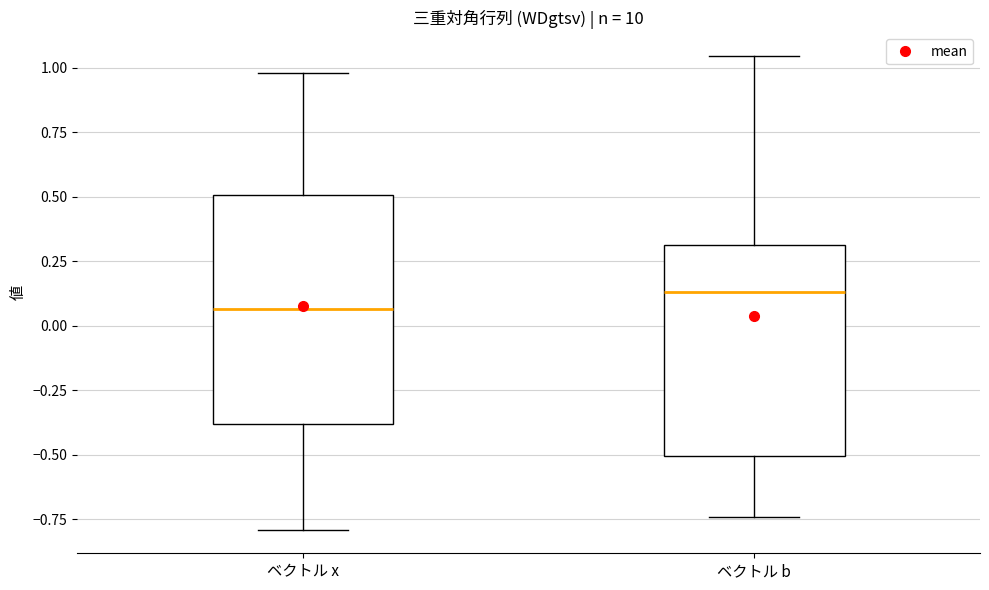

Which box is the tallest, from its lower edge to its upper edge?

ベクトル x